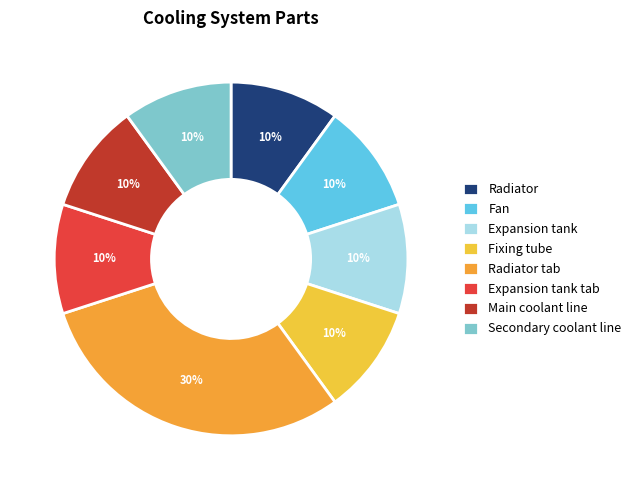

Which category has the biggest portion of the pie?

Radiator tab